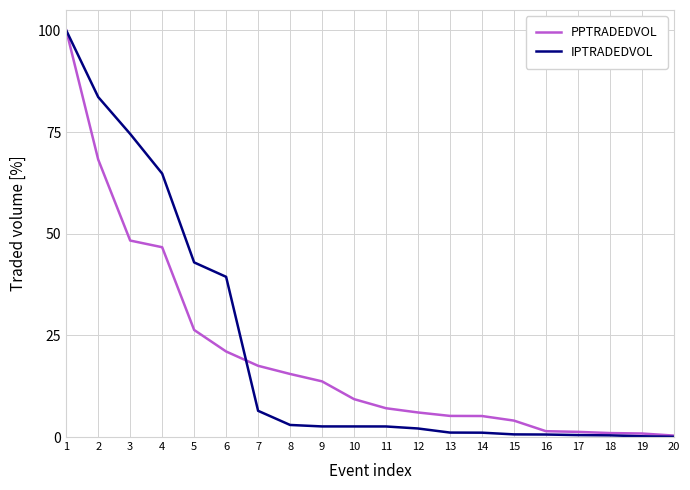

Which series has the largest range (max minus min)?

IPTRADEDVOL